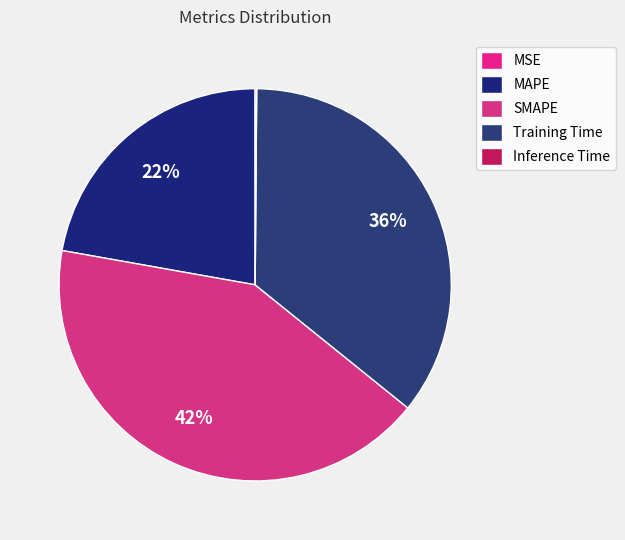

To the nearest percent, what percentage of the pie is Training Time?

36%